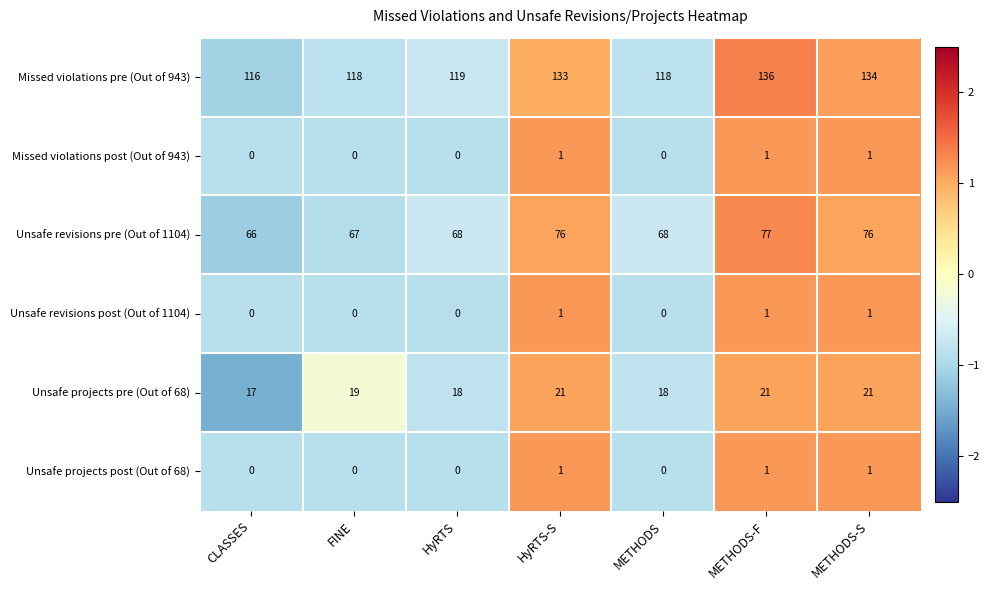

Is the value of Unsafe projects pre (Out of 68) at METHODS greater than the value of Unsafe revisions post (Out of 1104) at CLASSES?

Yes